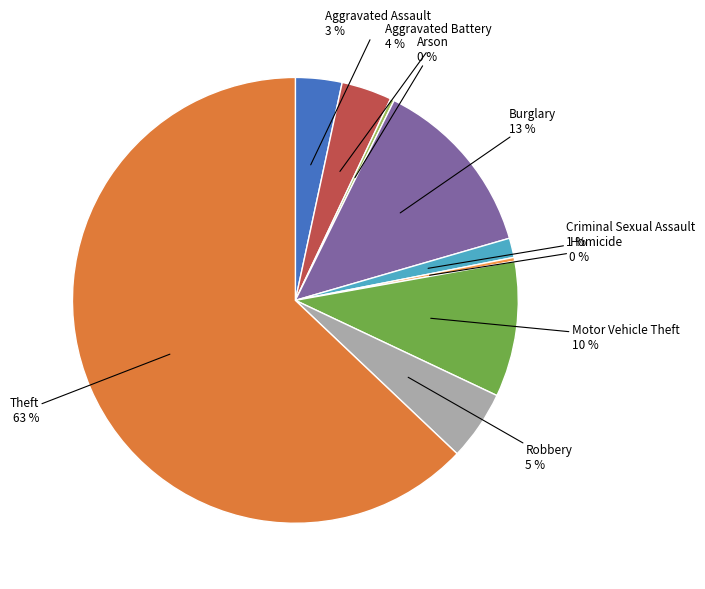

Which slice is the largest?

Theft